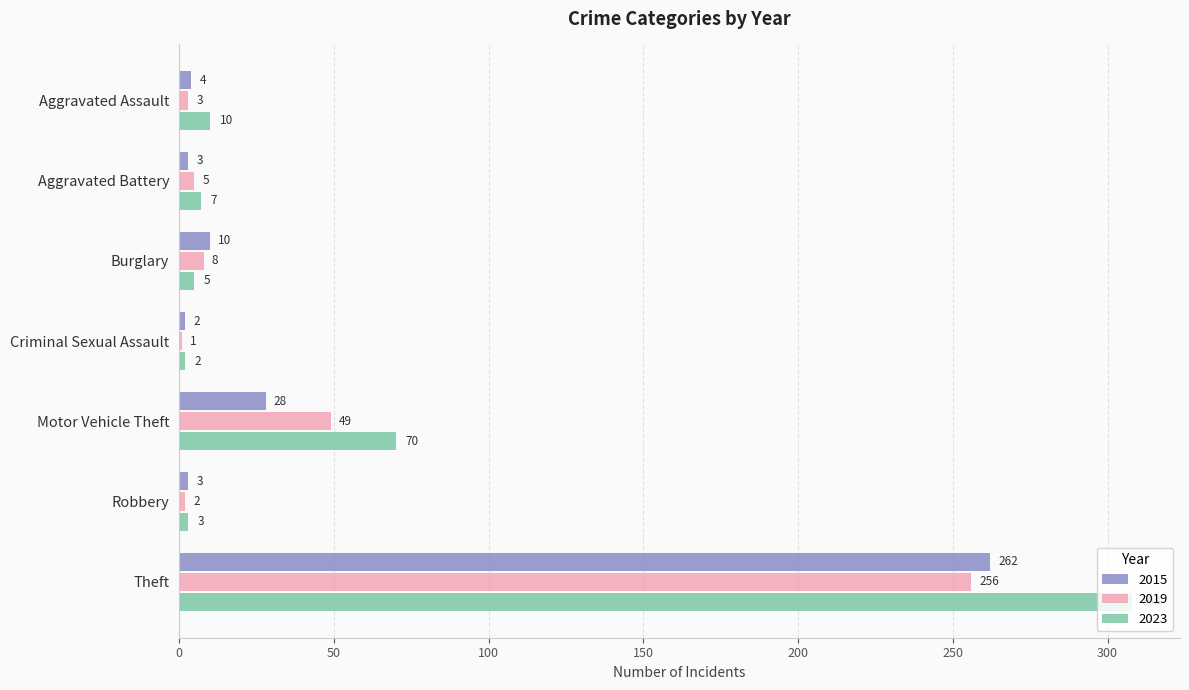

The value of 2023 at Robbery is 3. True or false?

True